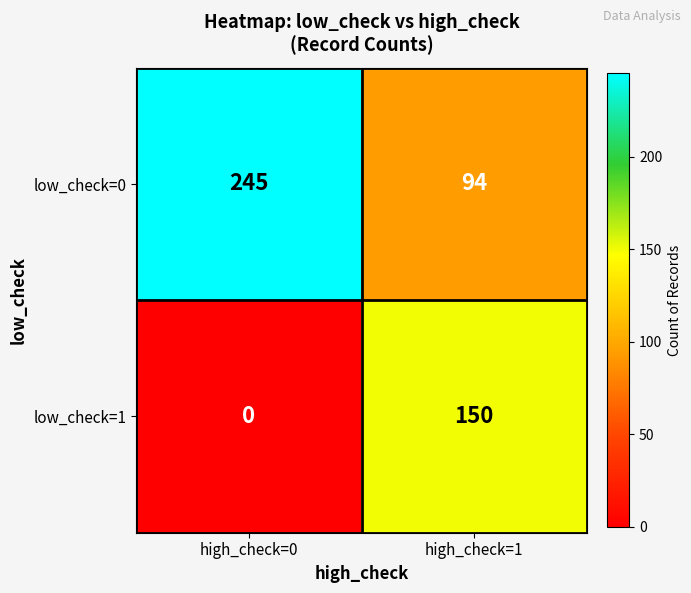

At which label is low_check=1 closest to 75?

high_check=0